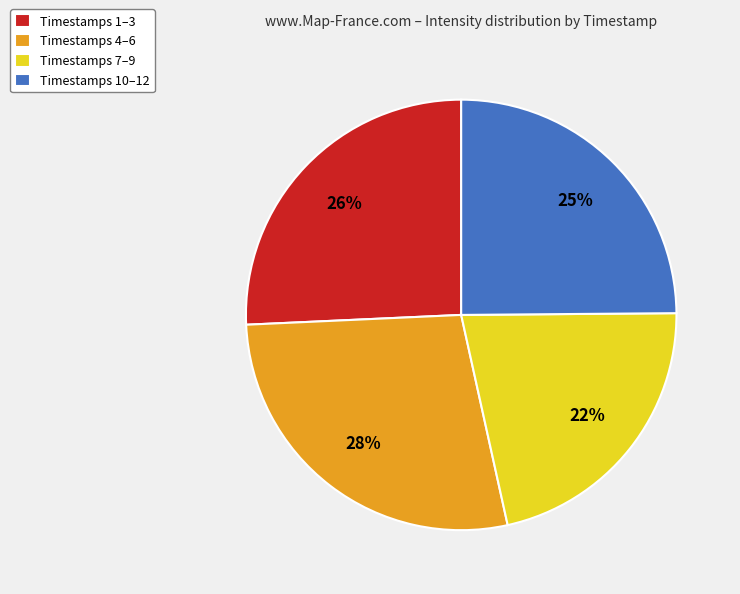

To the nearest percent, what is the difference between the largest and smallest slice percentages?

6%